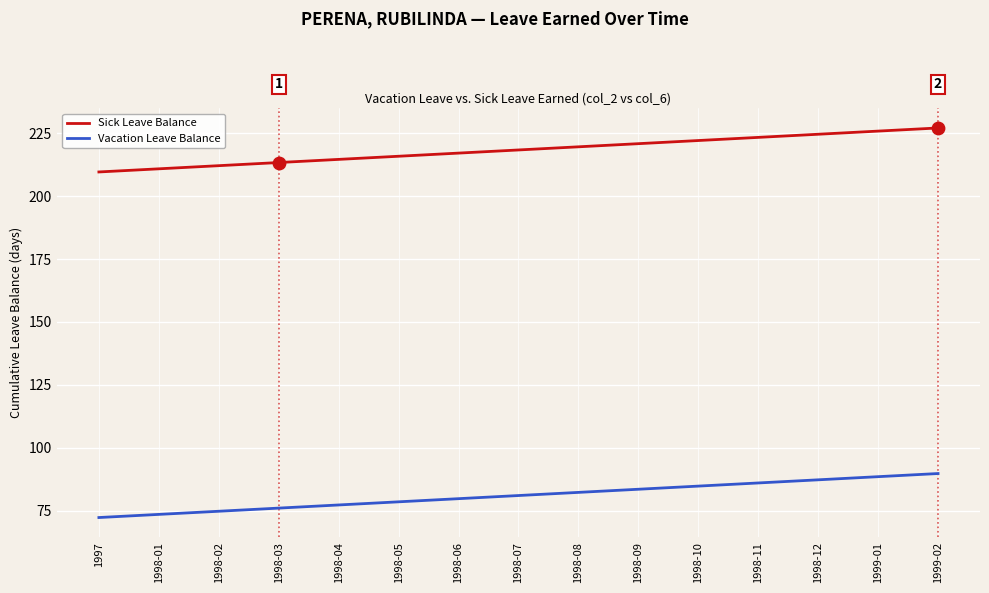

Which series has the largest total across all categories?

Sick Leave Balance